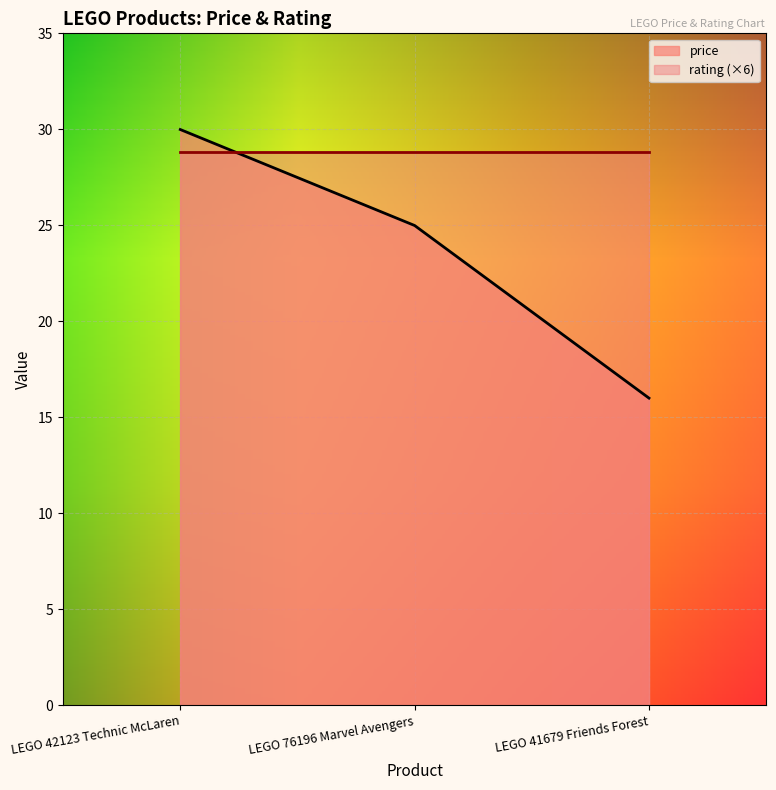

Which has a higher value, LEGO 41679 Friends Forest or LEGO 42123 Technic McLaren?

LEGO 42123 Technic McLaren